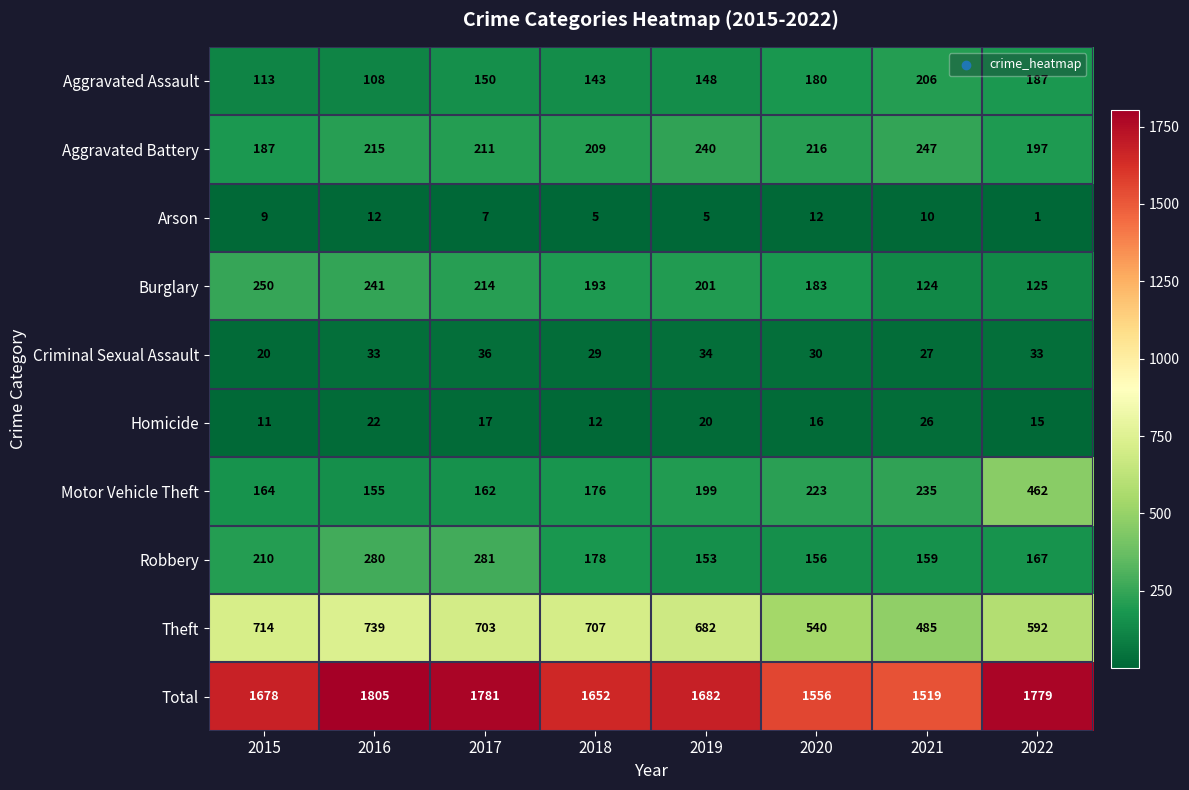

Count the number of data series in this chart.

10